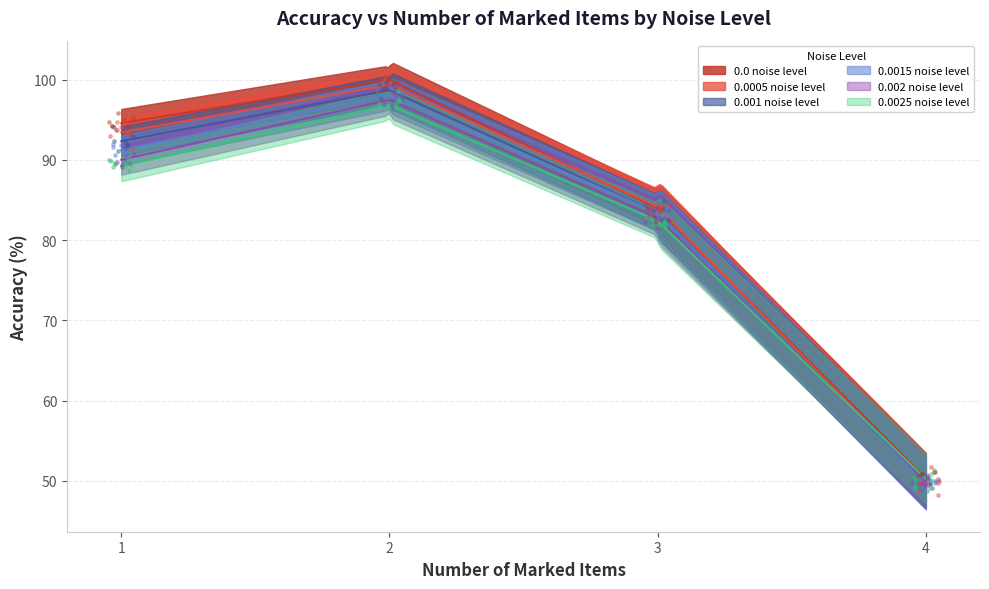

What is the total value across all series at 3?

500.1